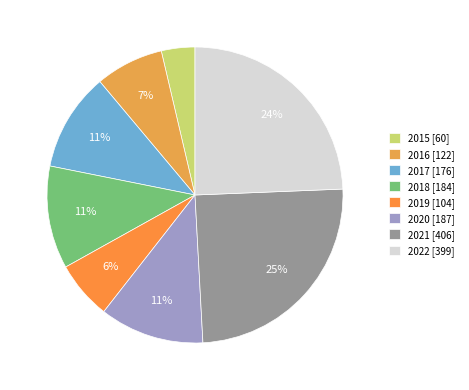

To the nearest percent, what is the difference between the 2016 and 2020 slice percentages?

4%